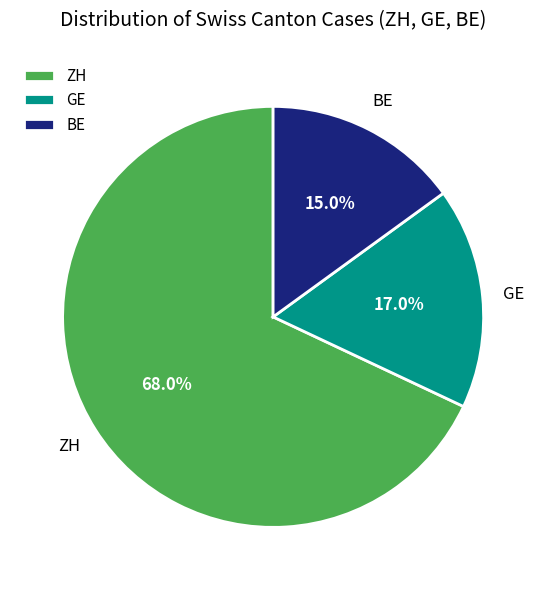

Which slice represents more than half of the pie?

ZH